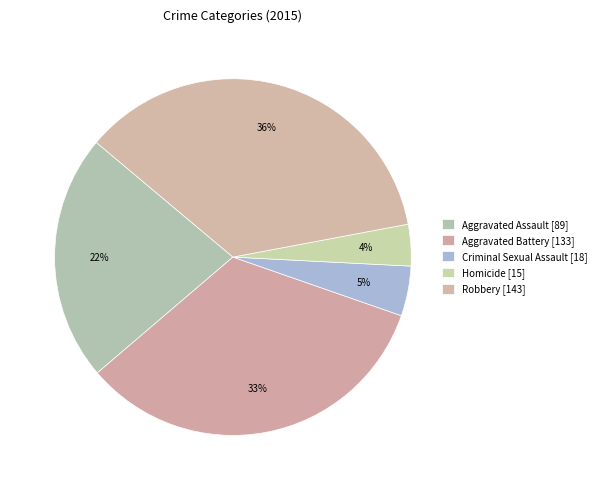

Count the number of slices in the pie.

5